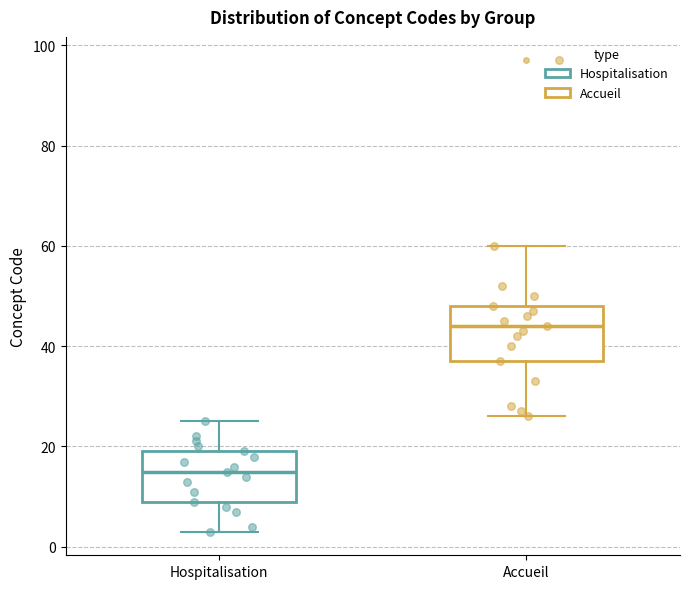

Where does the upper whisker of the box for Accueil end on the y-axis? The values are not printed on the chart, so give them approximately, as read against the axis.

60